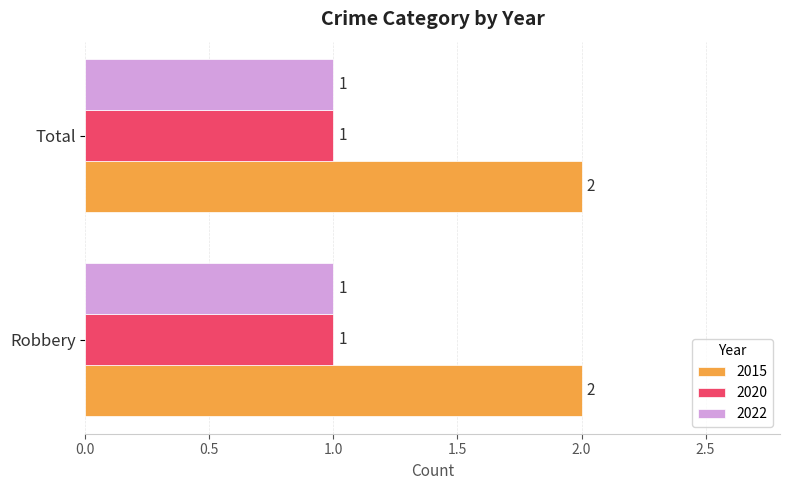

How many series are shown in this chart?

3